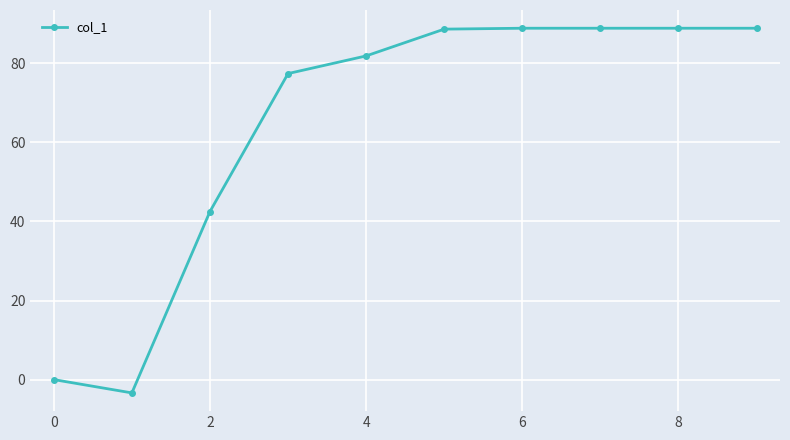

Does the chart have visible grid lines?

Yes